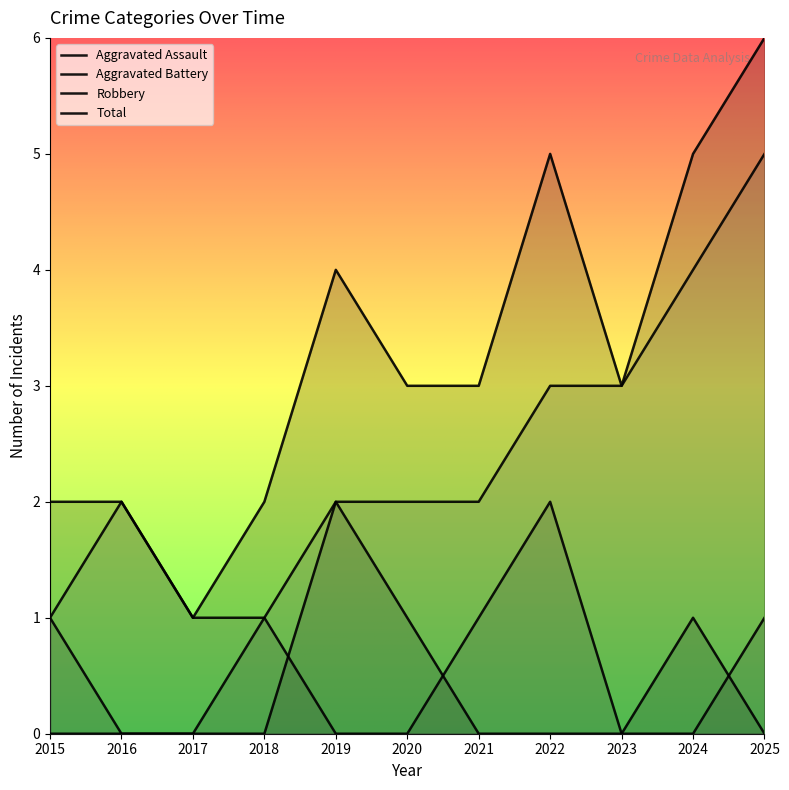

What is the average value of the Total series?

3